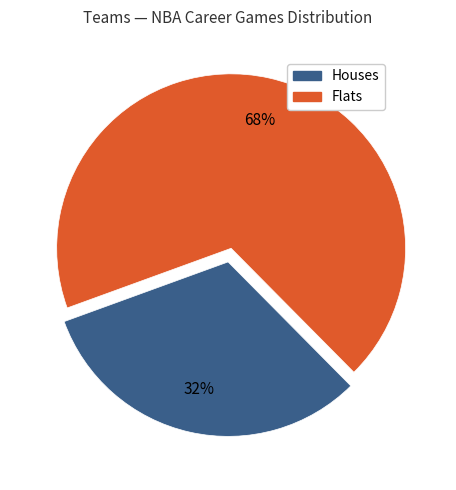

To the nearest percent, what is the difference between the largest and smallest slice percentages?

36%